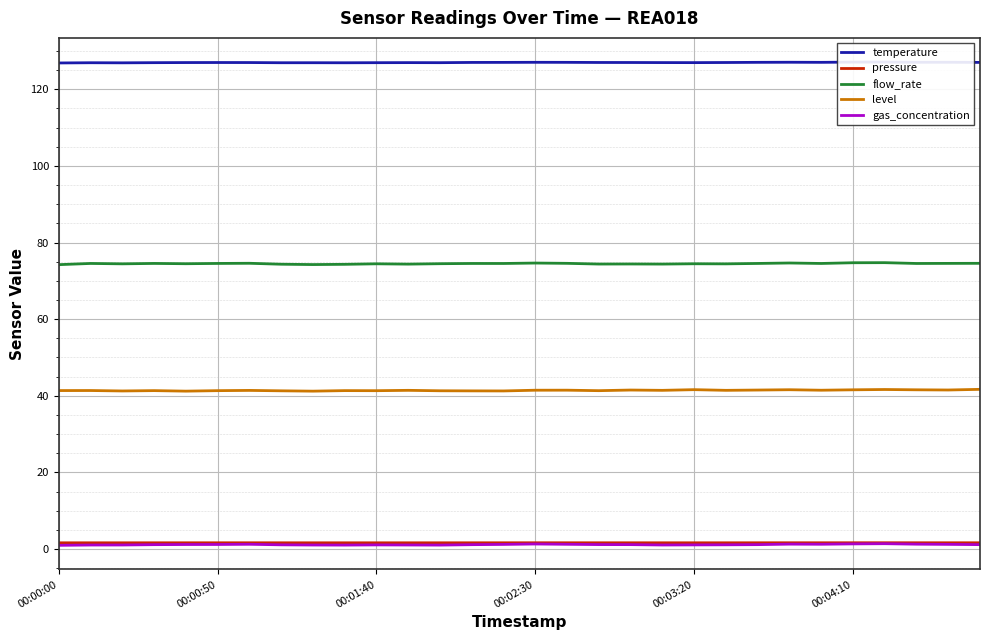

What is the average value of the temperature series?

127.0